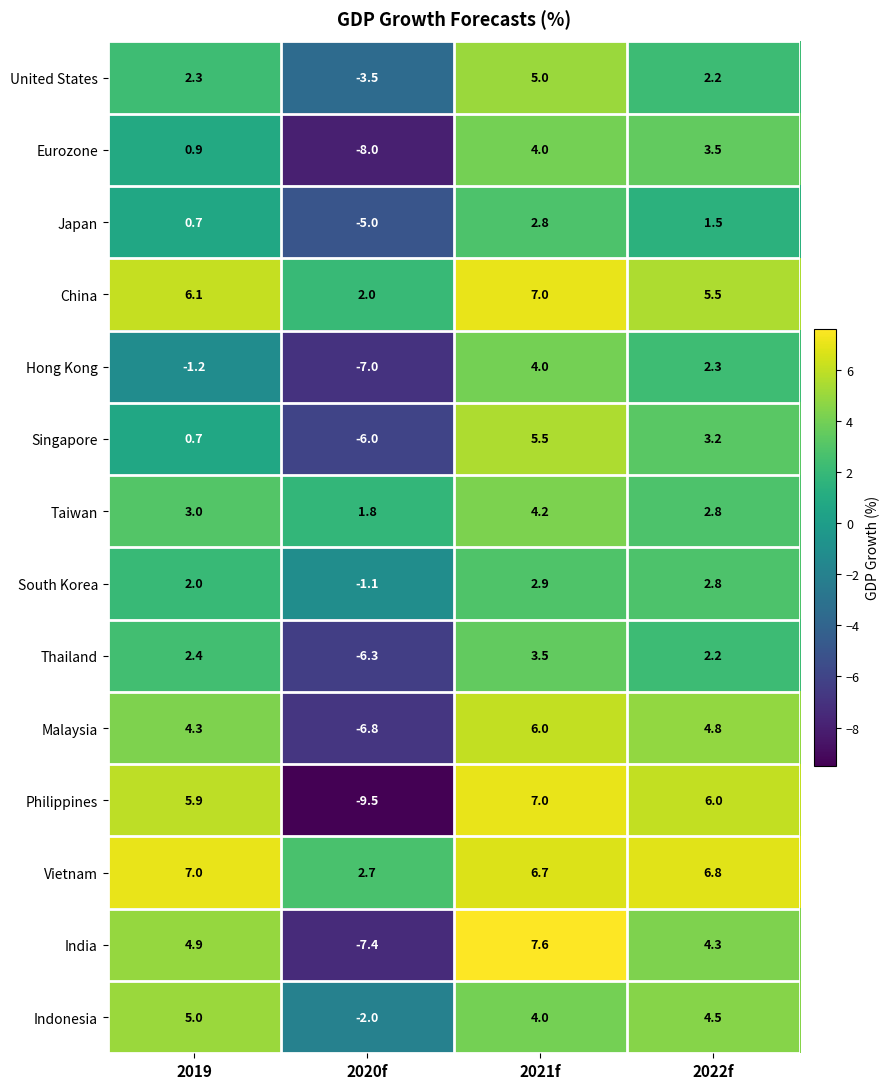

What is the sum of the Indonesia values at 2020f and 2022f?

2.5